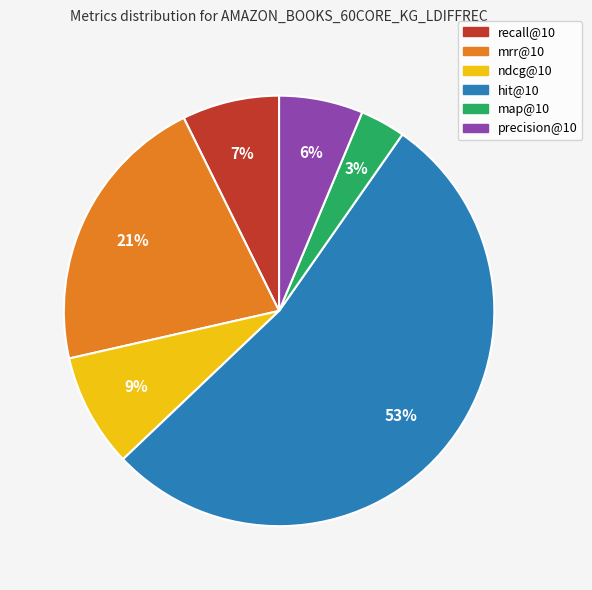

Rank the categories by value from lowest to highest.

map@10, precision@10, recall@10, ndcg@10, mrr@10, hit@10